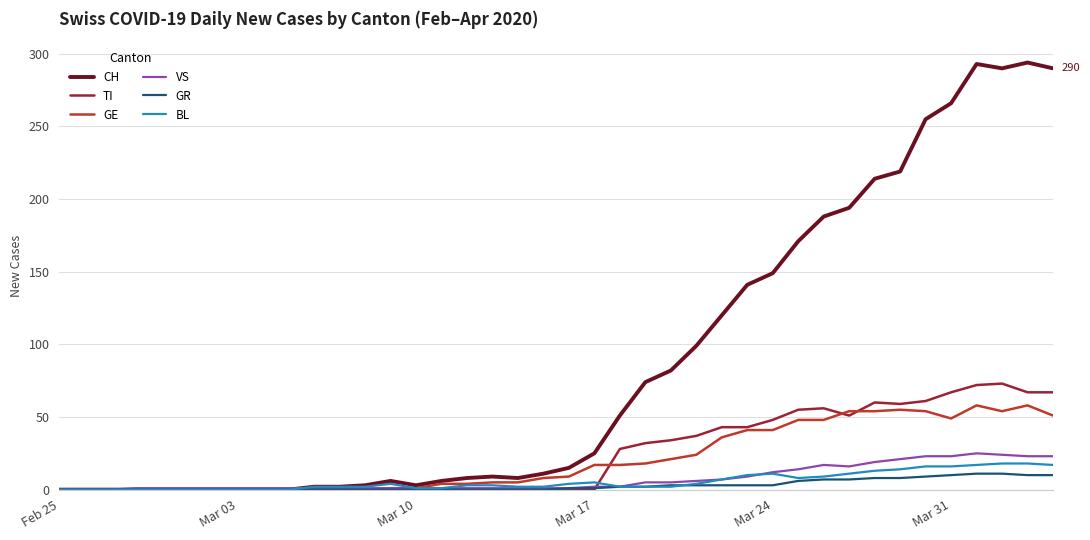

Count the number of data series in this chart.

6